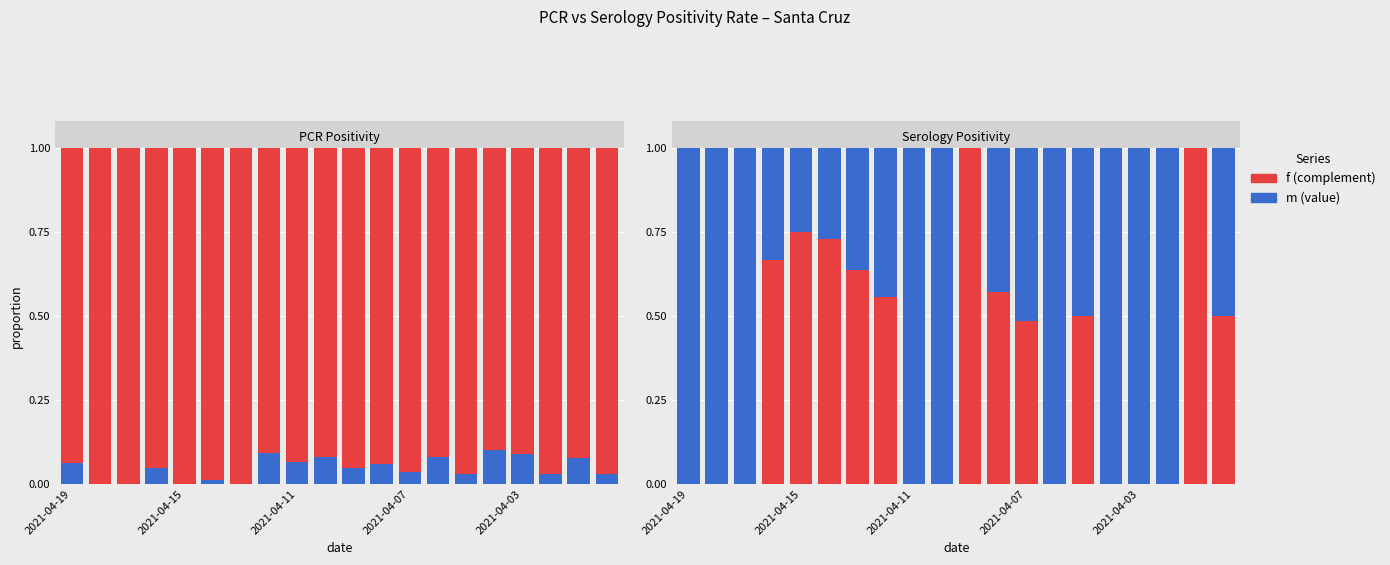

The m series shows 0.0 at 2021-04-15. True or false?

True